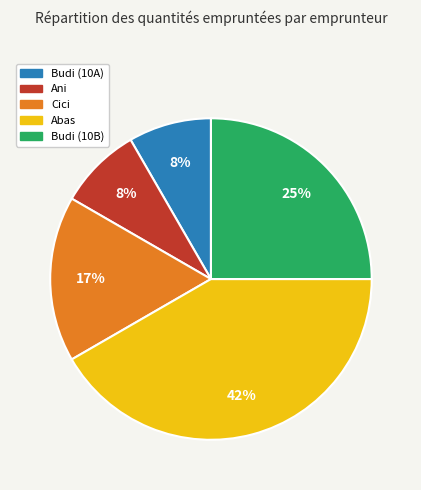

Is there a majority slice in this chart?

No